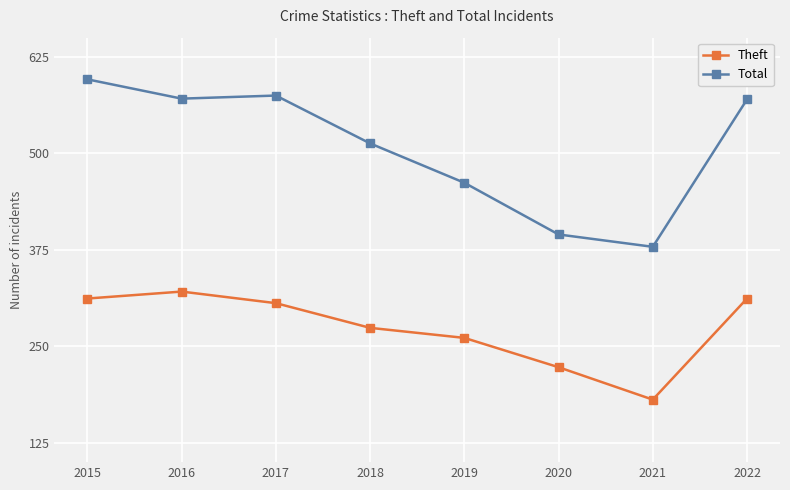

Rank the series by their maximum value, from lowest to highest.

Theft, Total